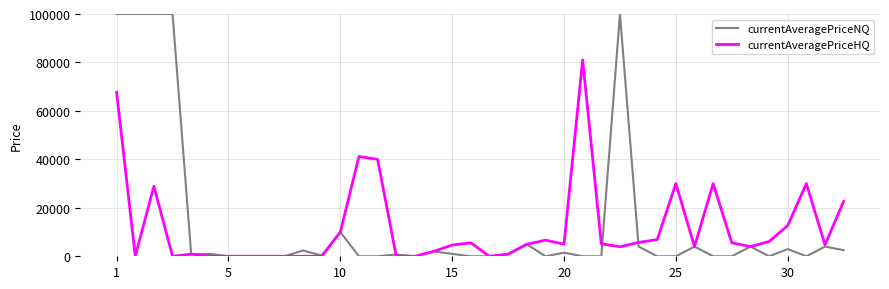

Which series has the largest range (max minus min)?

currentAveragePriceNQ